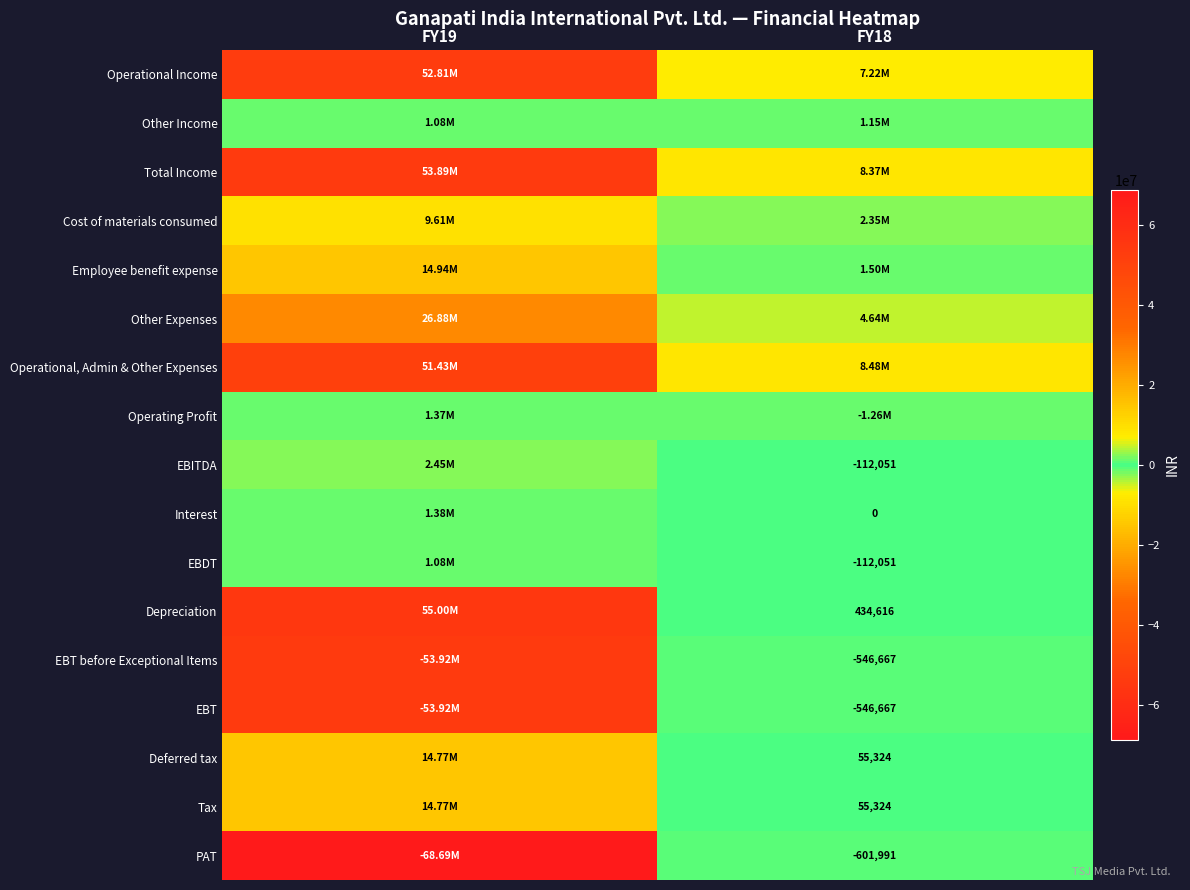

How many Cost of materials consumed values are between 2345044 and 9609689?

2